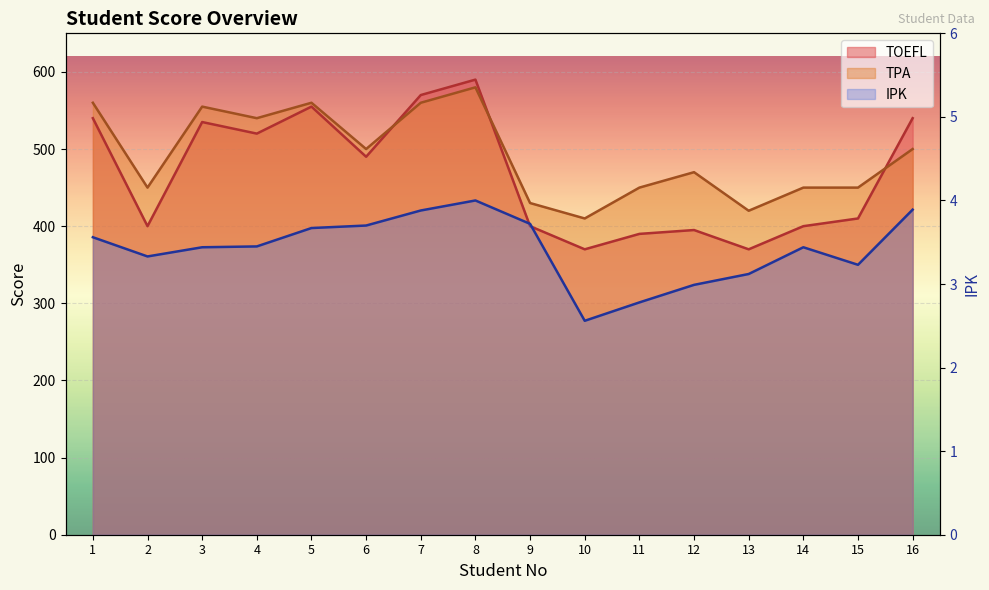

List the series in order of their peak value, highest first.

TOEFL, TPA, IPK